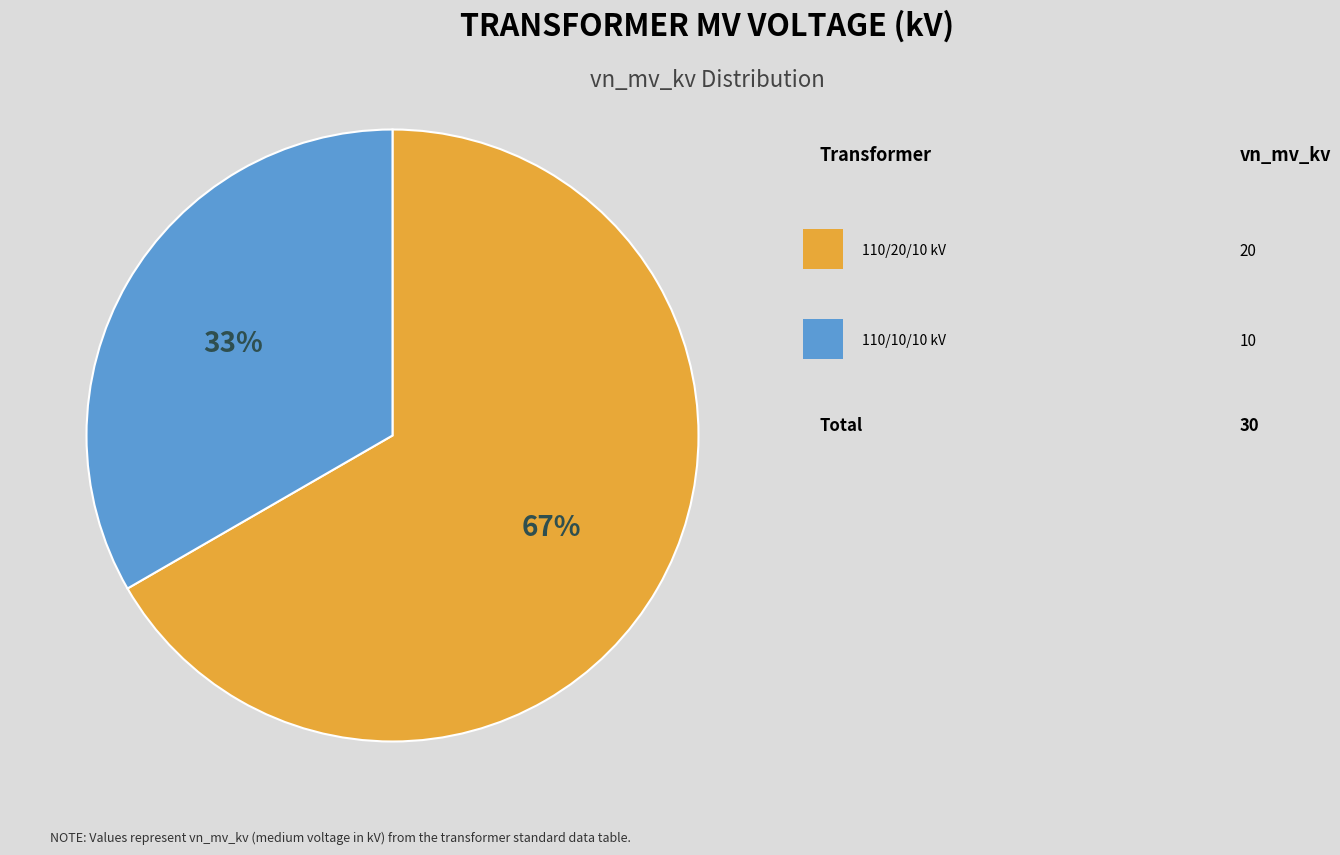

Does any single category account for the majority?

Yes